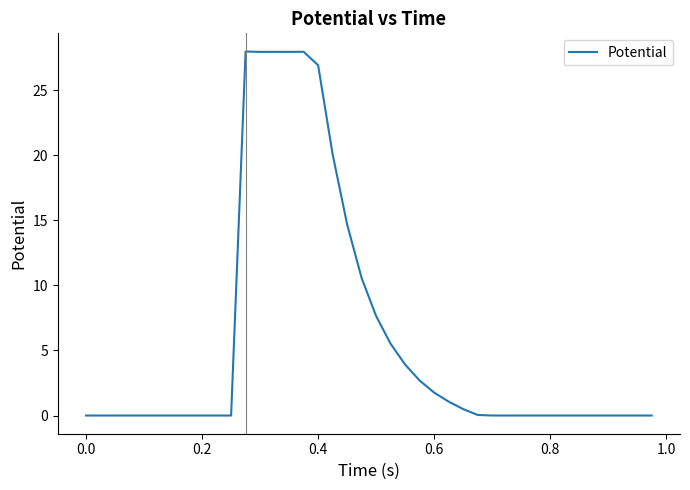

What is the difference between the maximum and minimum values?

28.0